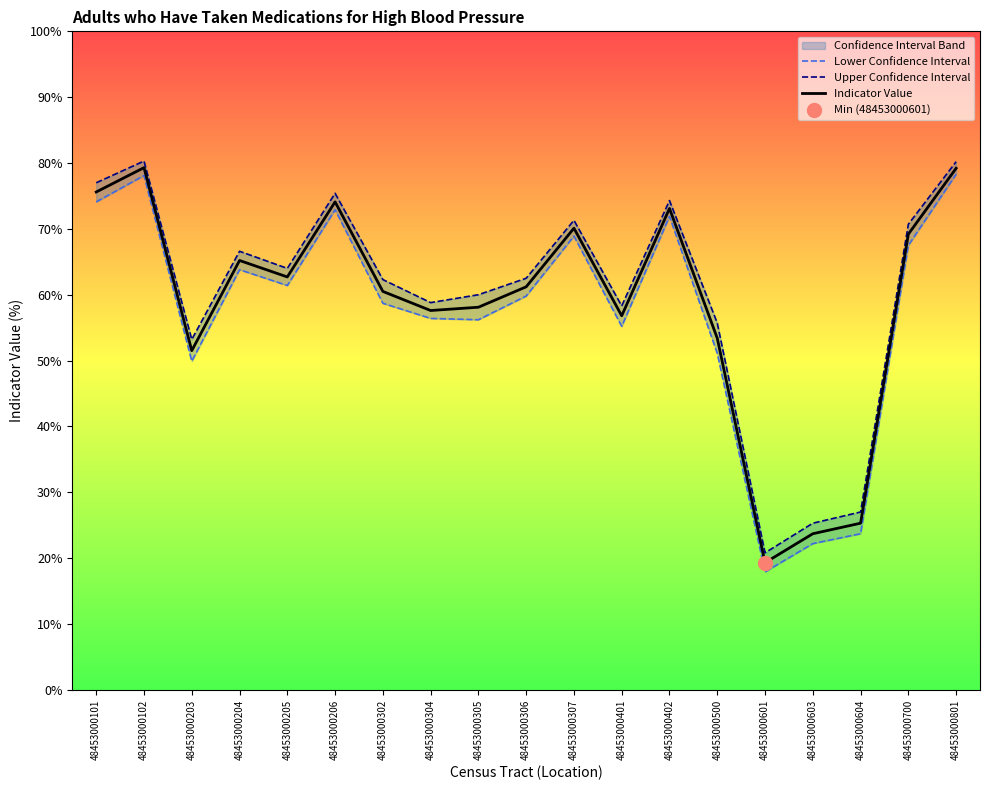

Which series has the largest total across all categories?

Upper Confidence Interval